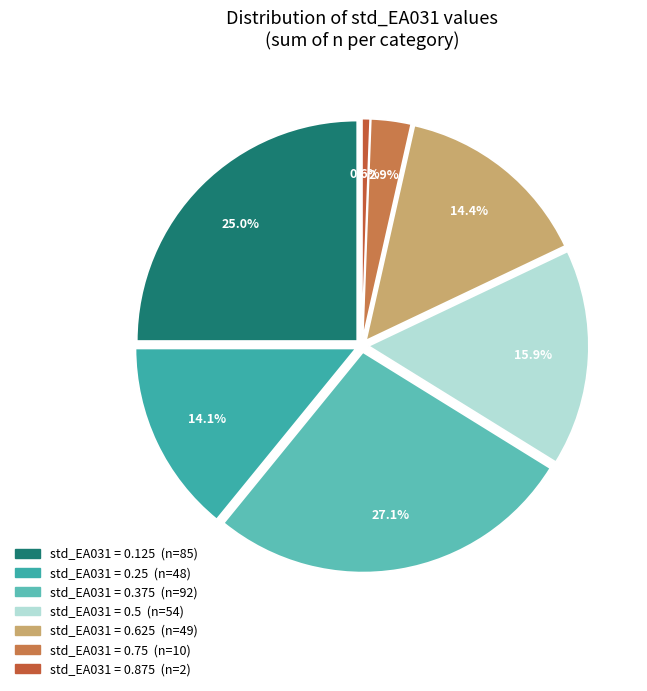

Does 0.5 represent more than half of the total?

No